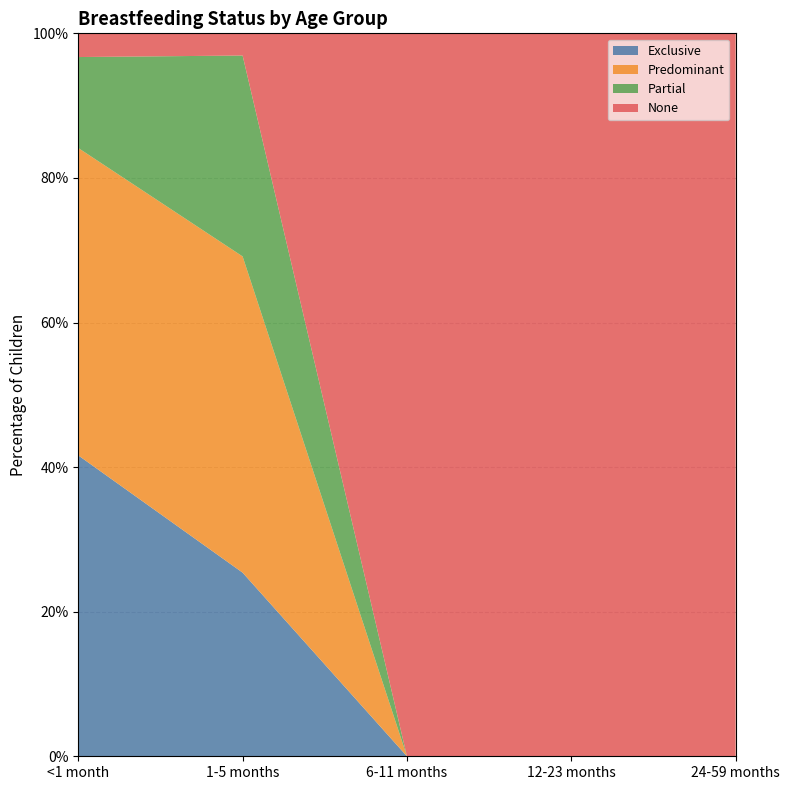

Reading left to right, list all the values displayed in this chart.

Exclusive: <1 month=0.4	1-5 months=0.3	6-11 months=0.0	12-23 months=0.0	24-59 months=0.0
Predominant: <1 month=0.4	1-5 months=0.4	6-11 months=0.0	12-23 months=0.0	24-59 months=0.0
Partial: <1 month=0.1	1-5 months=0.3	6-11 months=0.0	12-23 months=0.0	24-59 months=0.0
None: <1 month=0.0	1-5 months=0.0	6-11 months=1.0	12-23 months=1.0	24-59 months=1.0